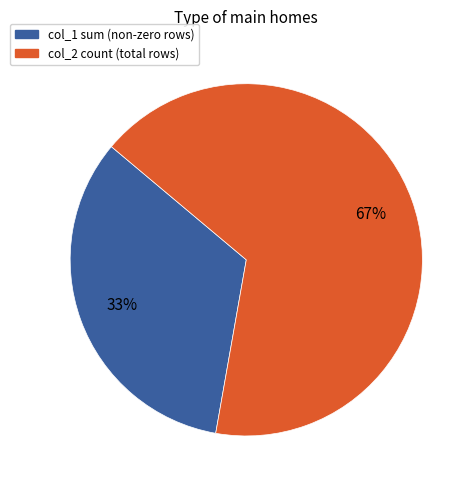

How many segments does this pie chart have?

2